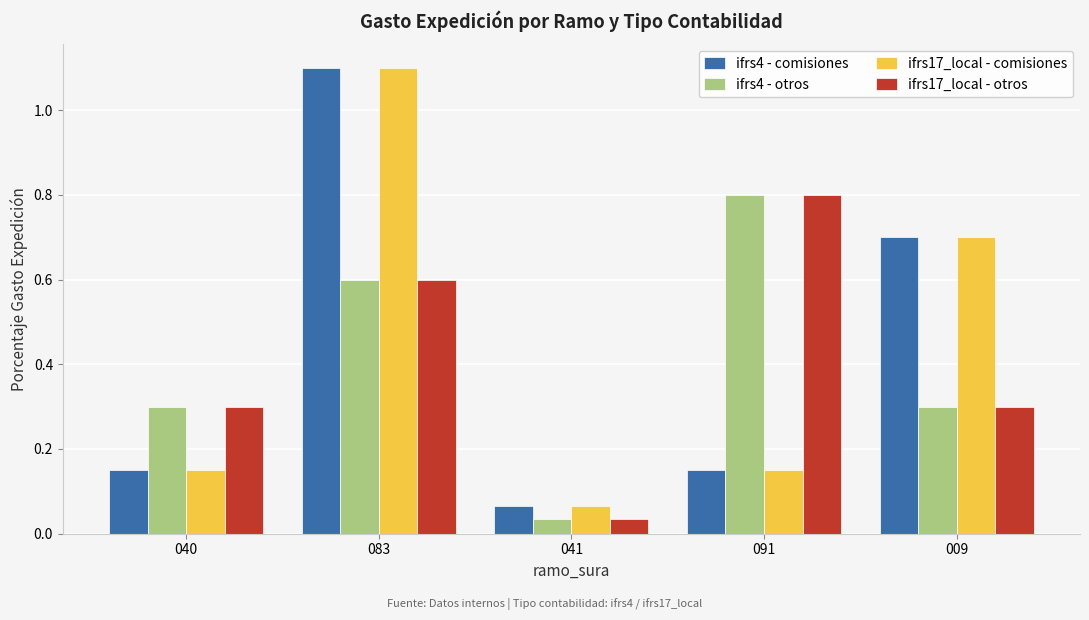

At how many categories does at least one series exceed 0?

5